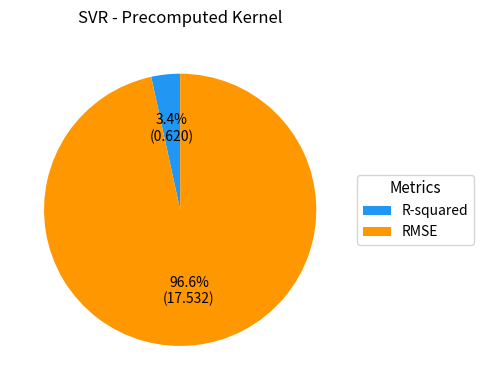

What is the smallest slice in the pie chart?

R-squared